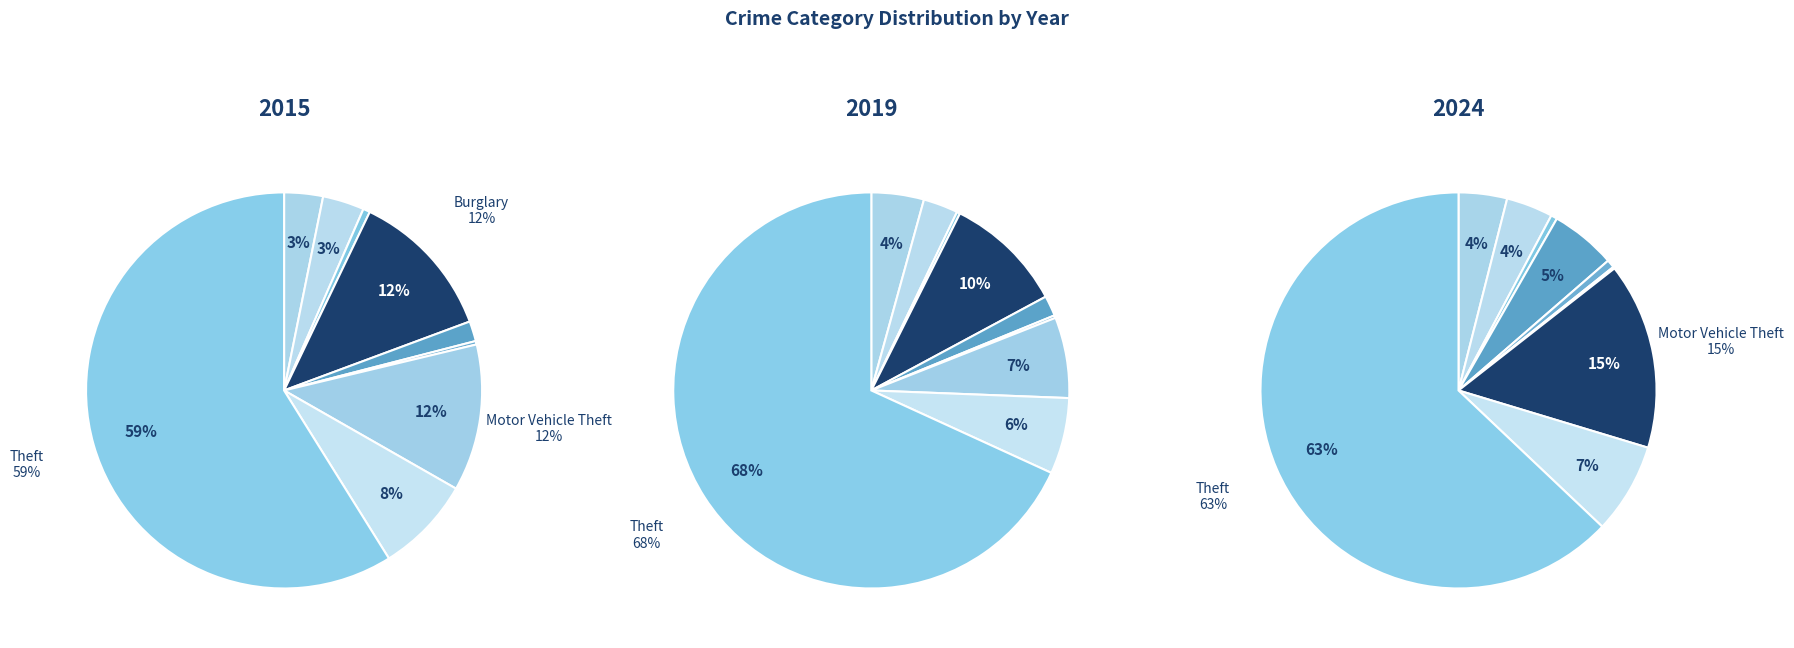

Rank the series at Aggravated Assault from highest to lowest value.

2019, 2015, 2024